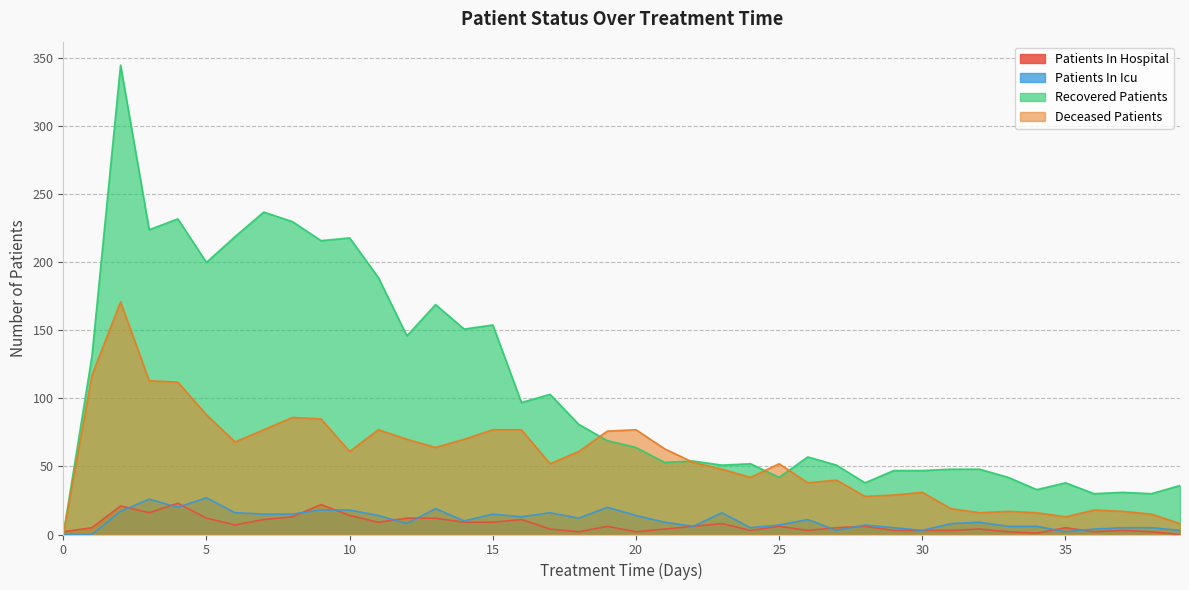

Reading left to right, what are all the values shown in this chart?

patients_in_hospital: 0=2	1=5	2=21	3=16	4=23	5=12	6=7	7=11	8=13	9=22	10=14	11=9	12=12	13=12	14=9	15=9	16=11	17=4	18=2	19=6	20=2	21=4	22=6	23=8	24=3	25=6	26=3	27=5	28=6	29=3	30=3	31=3	32=4	33=2	34=1	35=5	36=2	37=3	38=2	39=0
patients_in_icu: 0=0	1=0	2=17	3=26	4=20	5=27	6=16	7=15	8=15	9=18	10=18	11=14	12=8	13=19	14=10	15=15	16=13	17=16	18=12	19=20	20=14	21=9	22=6	23=16	24=5	25=7	26=11	27=3	28=7	29=5	30=3	31=8	32=9	33=6	34=6	35=2	36=4	37=5	38=5	39=3
recovered_patients: 0=0	1=131	2=345	3=224	4=232	5=200	6=219	7=237	8=230	9=216	10=218	11=189	12=146	13=169	14=151	15=154	16=97	17=103	18=81	19=69	20=64	21=53	22=54	23=51	24=52	25=42	26=57	27=51	28=38	29=47	30=47	31=48	32=48	33=42	34=33	35=38	36=30	37=31	38=30	39=36
deceased_patients: 0=0	1=117	2=171	3=113	4=112	5=88	6=68	7=77	8=86	9=85	10=61	11=77	12=70	13=64	14=70	15=77	16=77	17=52	18=61	19=76	20=77	21=63	22=53	23=48	24=42	25=52	26=38	27=40	28=28	29=29	30=31	31=19	32=16	33=17	34=16	35=13	36=18	37=17	38=15	39=8